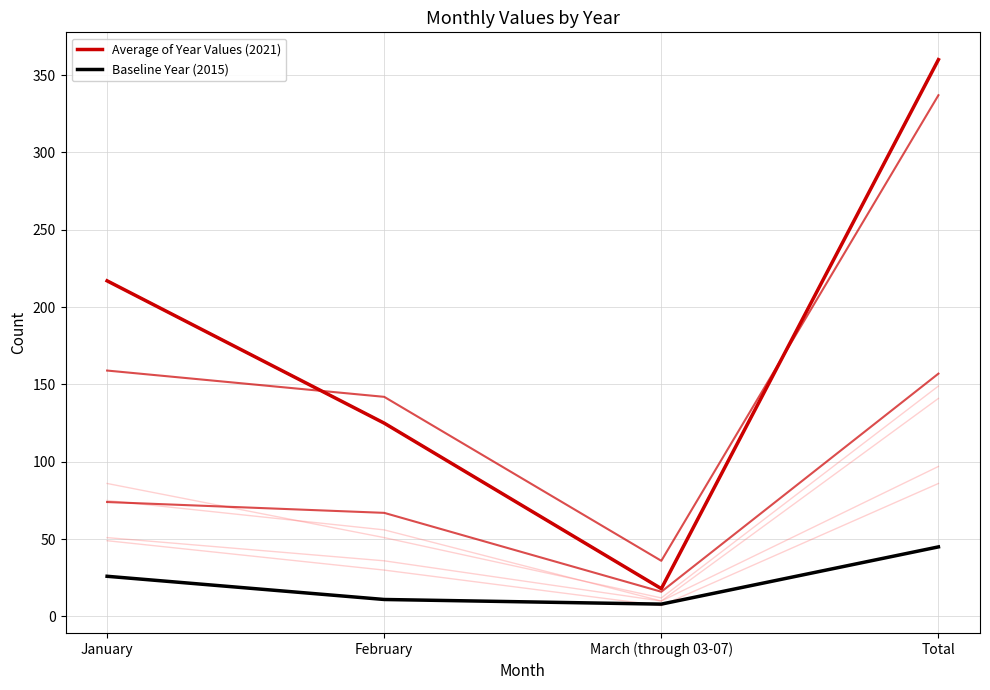

How many values in the Average of Year Values (2021) series exceed 217?

1